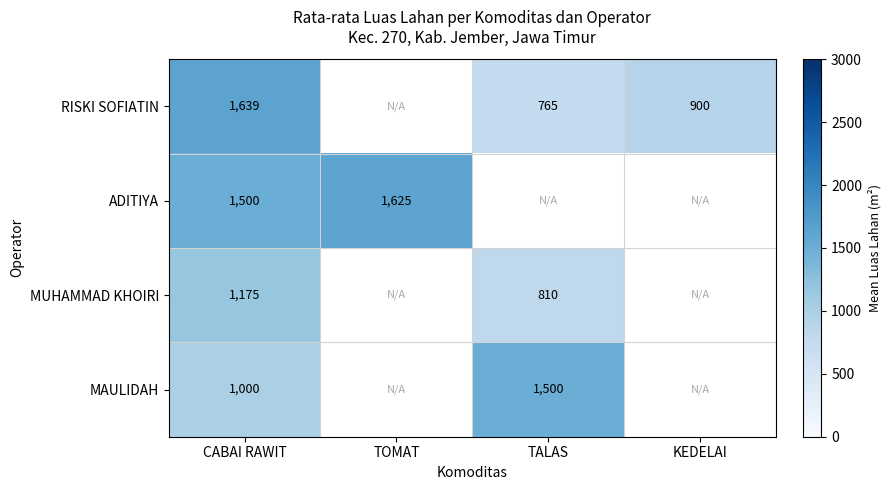

Is the value of ADITIYA at CABAI RAWIT greater than the value of MAULIDAH at CABAI RAWIT?

Yes